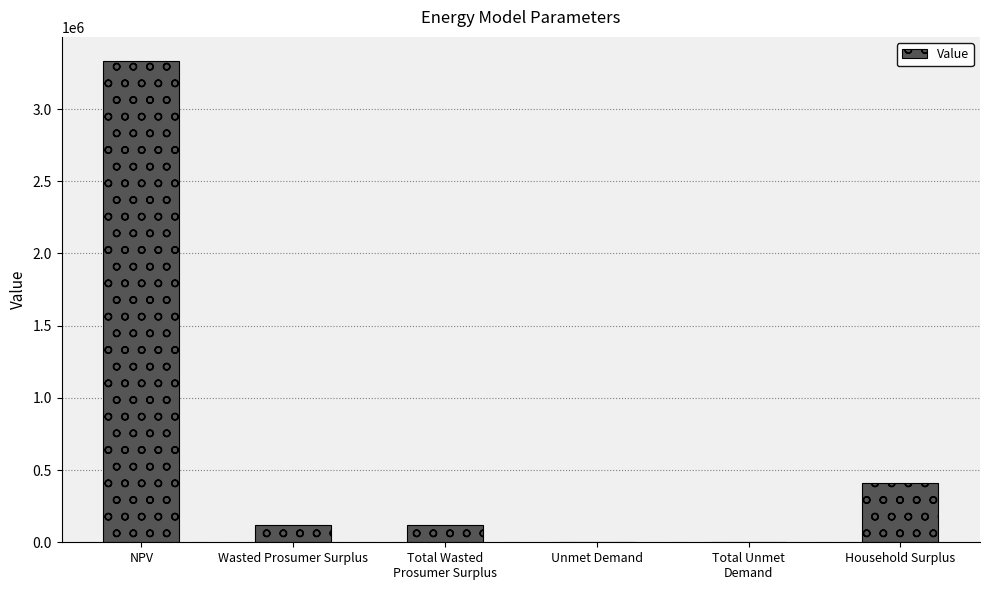

Which label corresponds to the largest value in the chart?

NPV